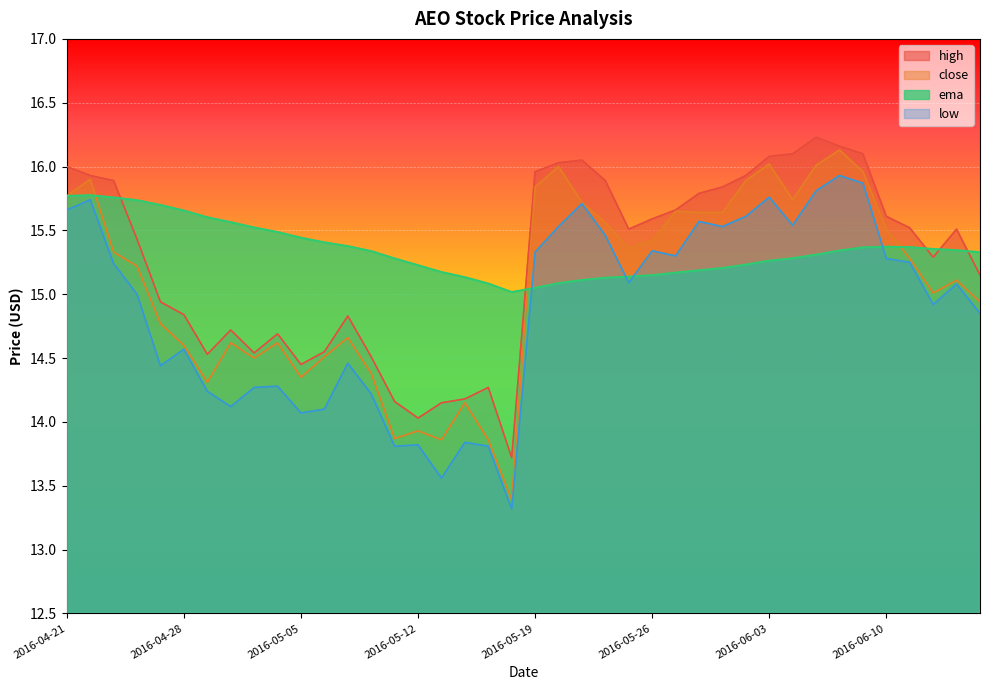

How many series are shown in this chart?

4